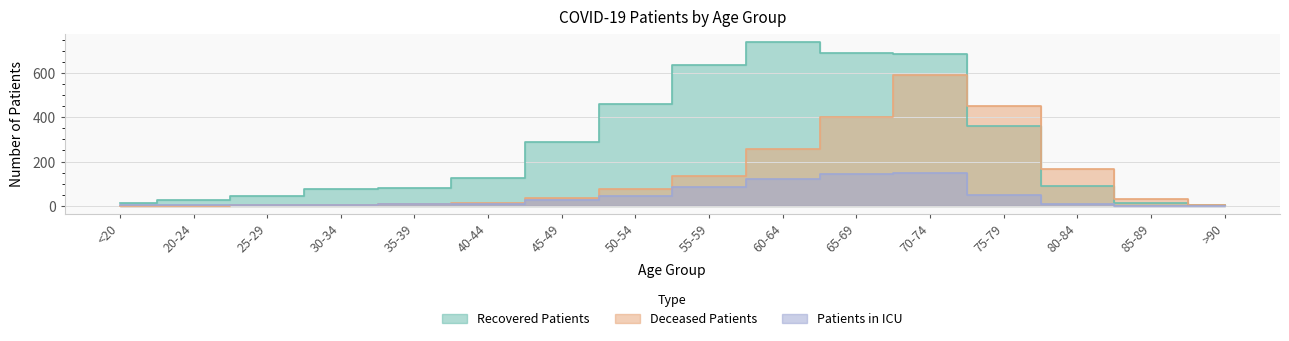

What is the sum of all Patients in ICU values?

651